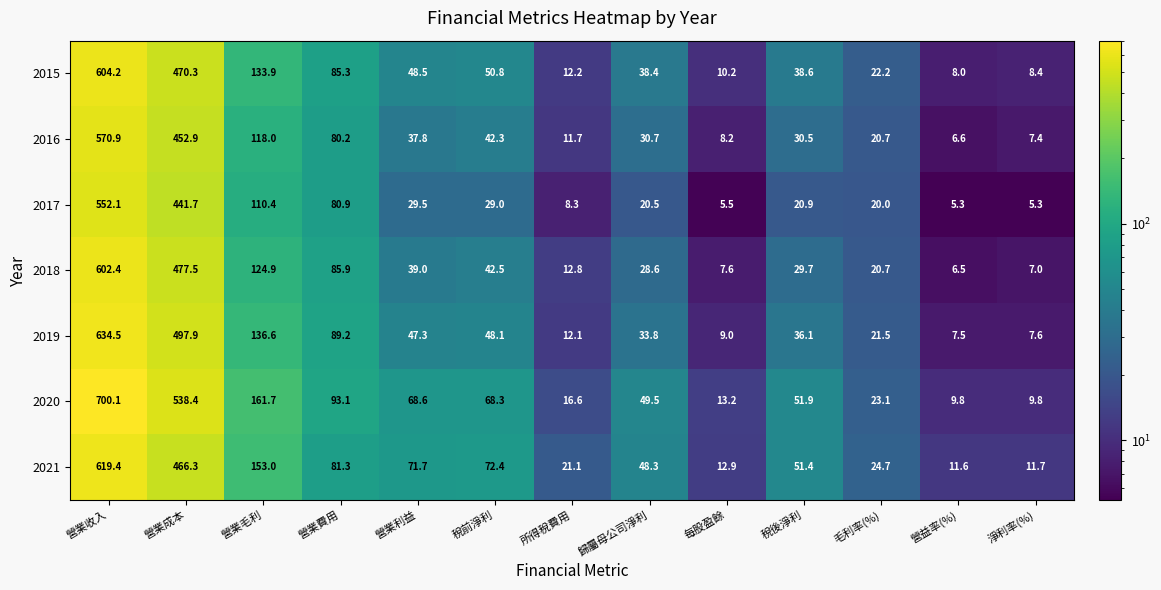

Between 營業收入 and 稅前淨利, which series saw the biggest shift?

2020